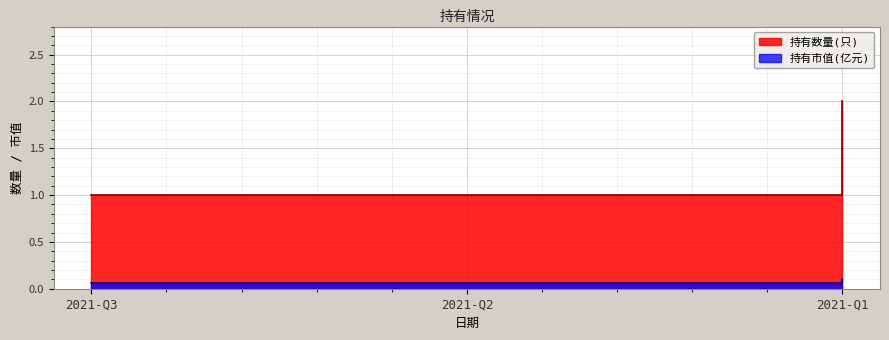

Which category has the highest value in the 持有数量(只) series?

2021-Q1